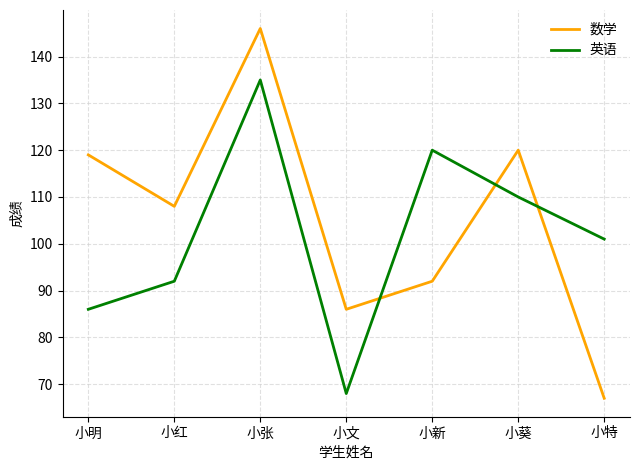

The 英语 series shows 29 at 小红. True or false?

False